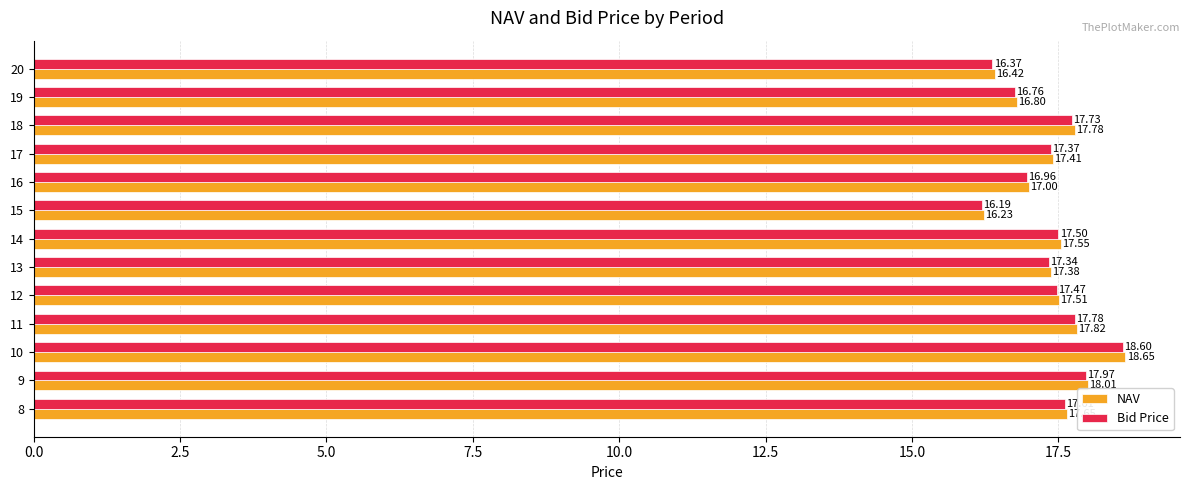

Which series has the largest range (max minus min)?

NAV